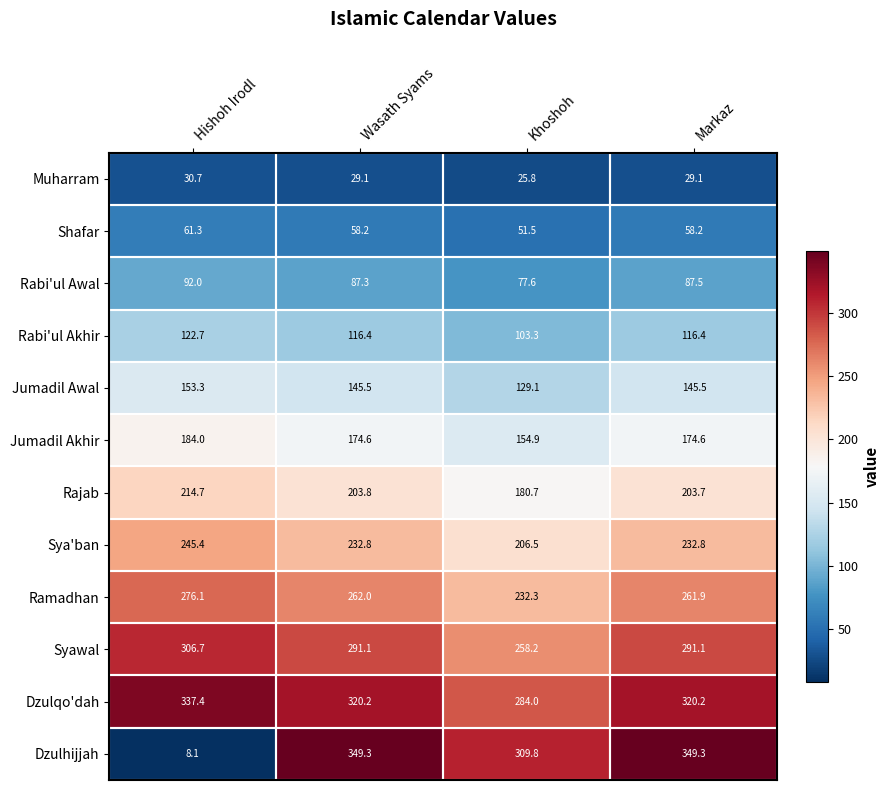

Where does the Dzulqo'dah series first go above 320?

Hishoh Irodl